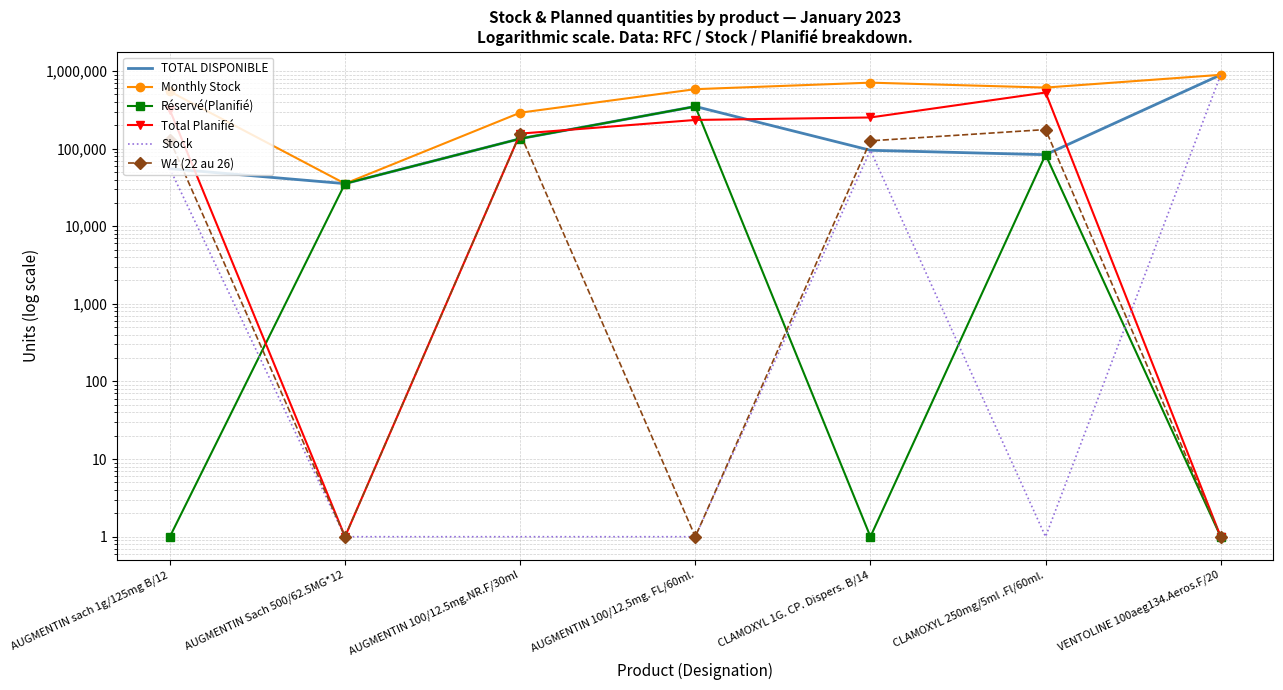

Where is the first local maximum for W4 (22 au 26)?

AUGMENTIN 100/12.5mg.NR.F/30ml